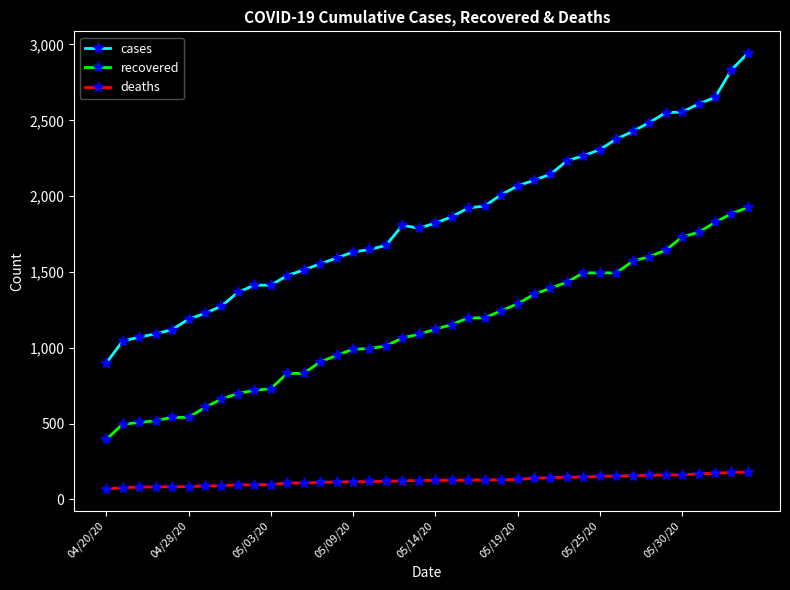

What is the difference between the second highest and second lowest values in the recovered series?

1389